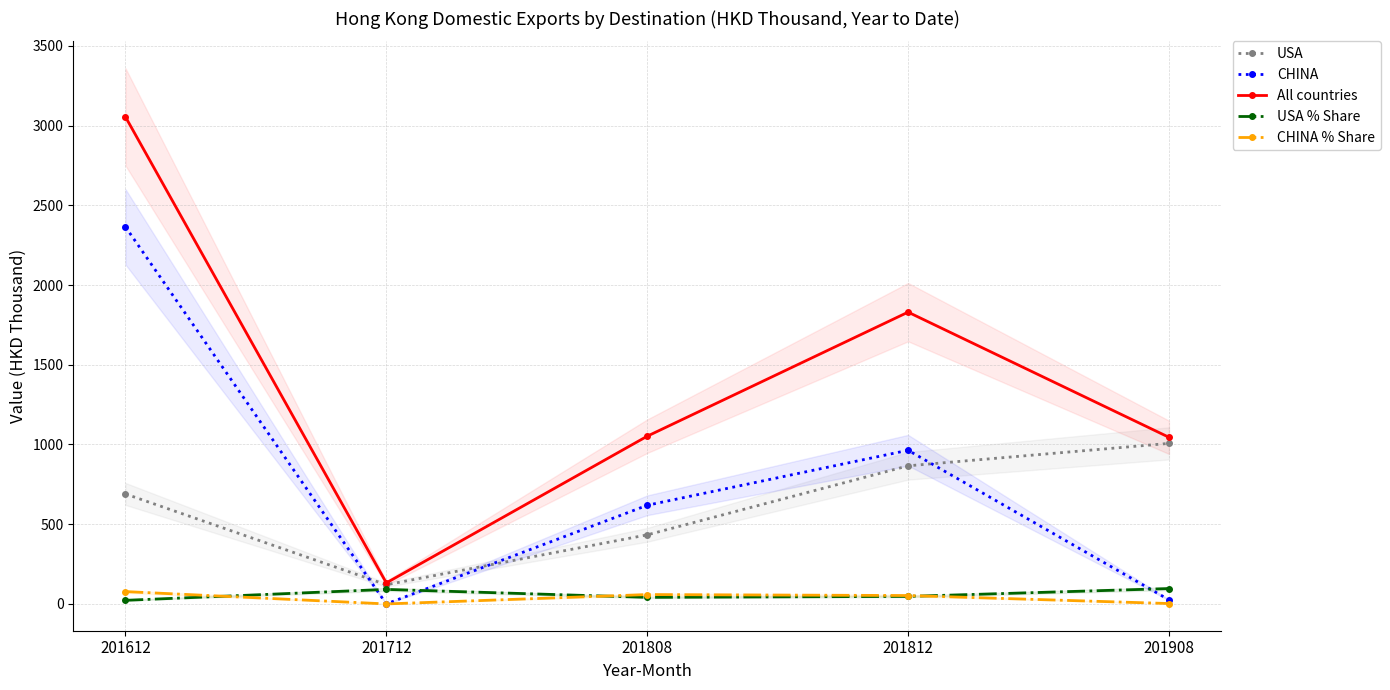

What is the total value across all series at 201612?

6209.5